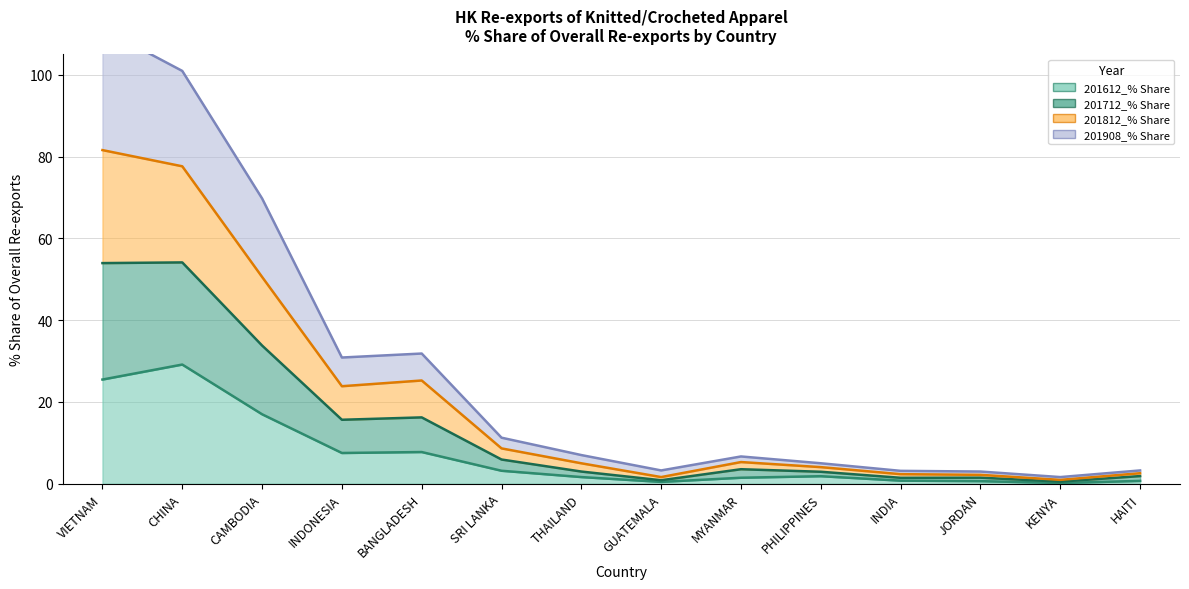

Which has a higher value, INDONESIA or CHINA?

CHINA